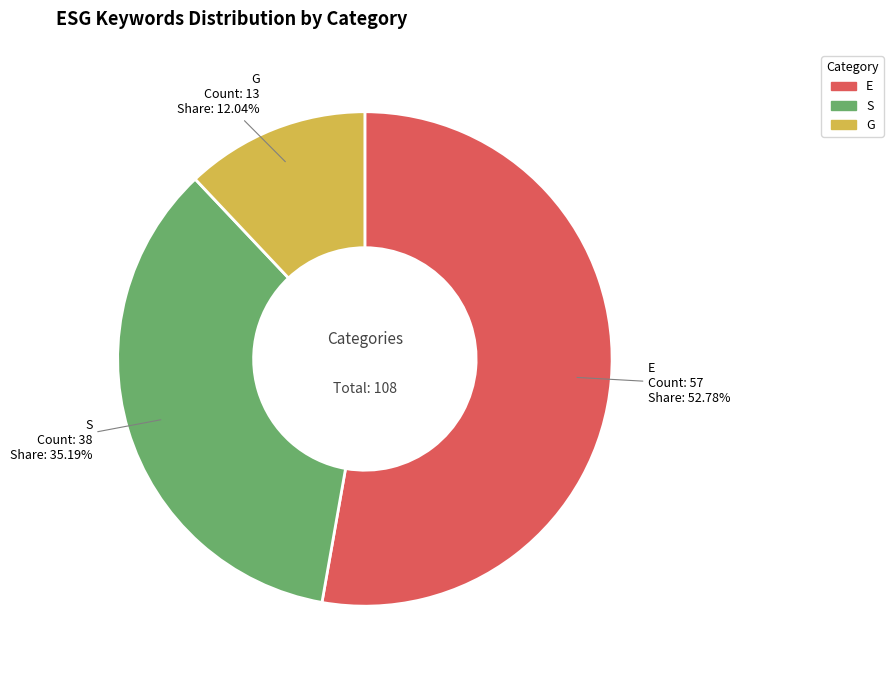

Approximately how many times larger is the value at E compared to S?

1.5